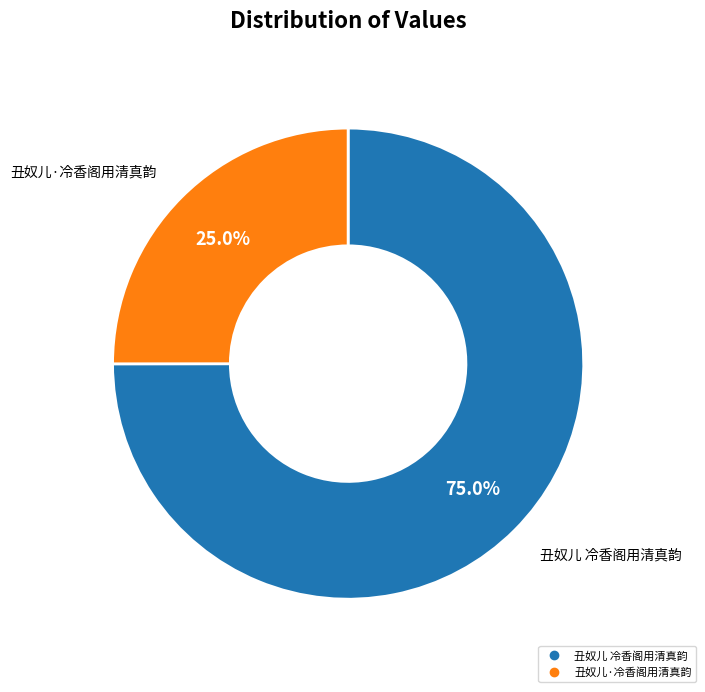

To the nearest percent, what is the average slice percentage?

50%